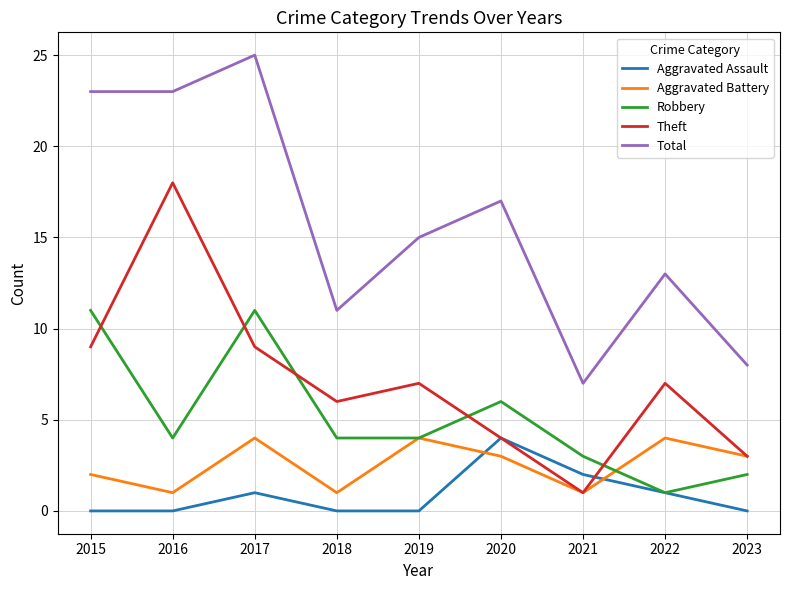

True or false: Aggravated Battery and Total intersect in this chart.

False